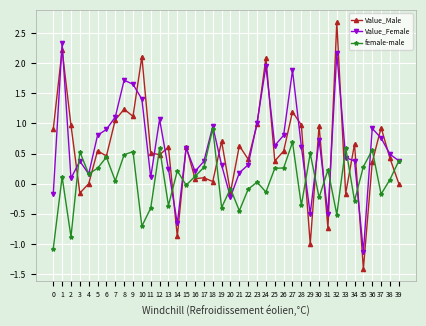

The value of female-male at 17 is 0.3. True or false?

True